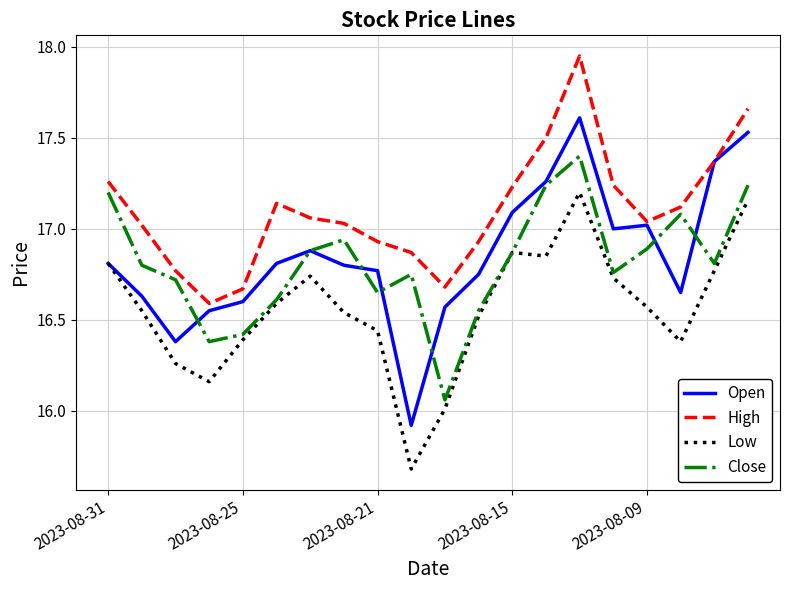

Which series has the widest spread of values?

Open